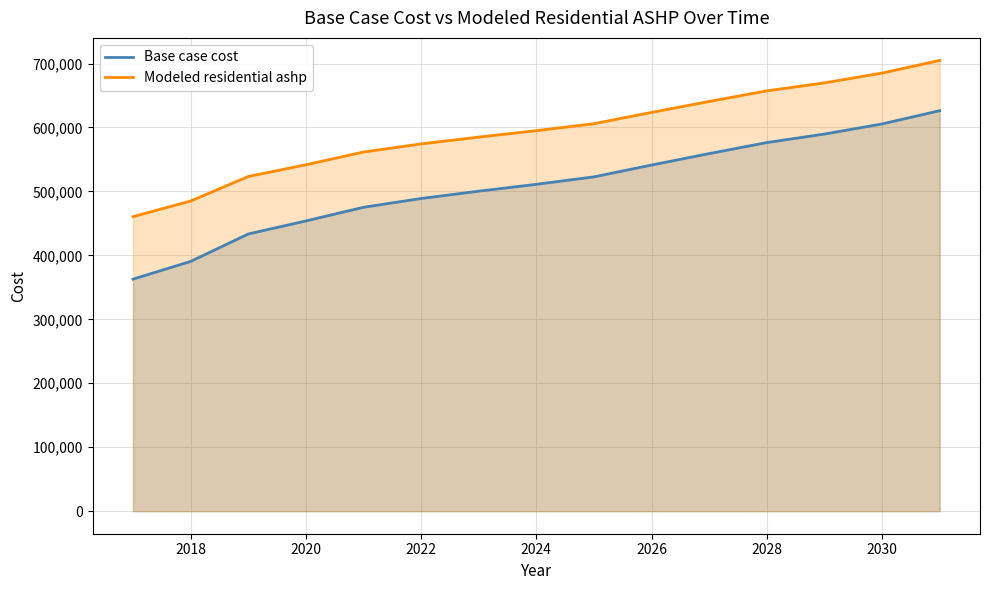

True or false: Base case cost and Modeled residential ashp cross at least once.

False